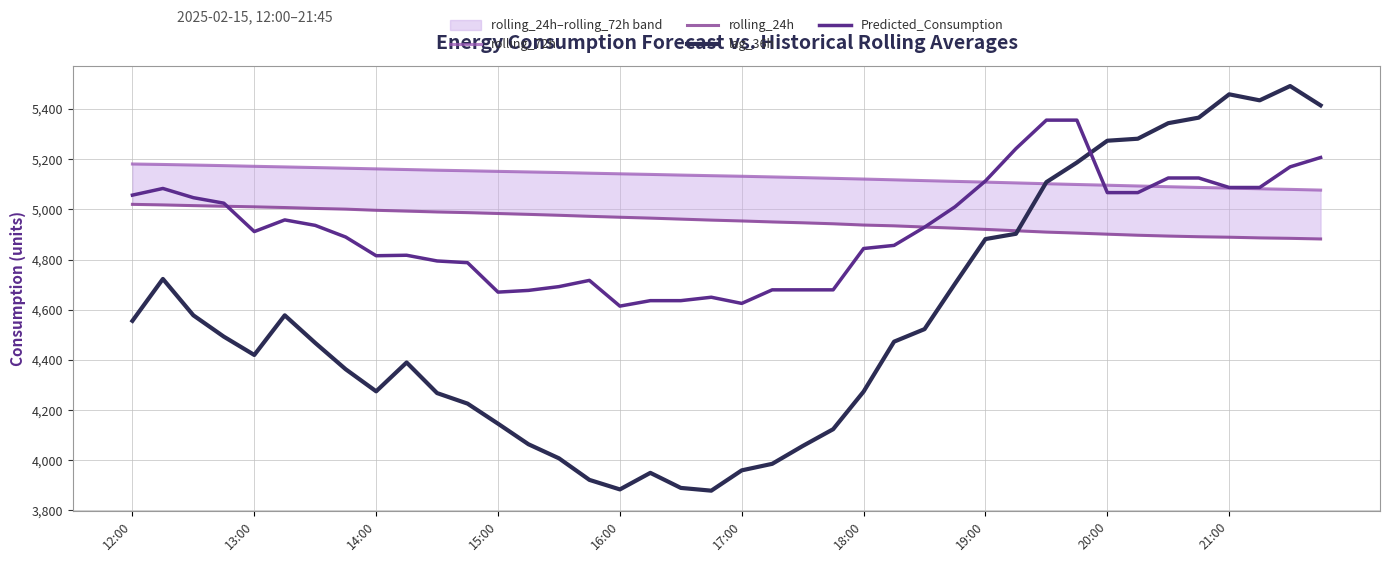

What value does the lag_36h series have at 16:00?

3884.0